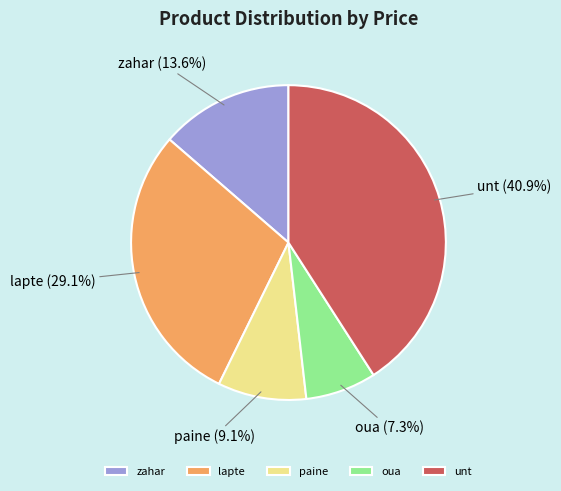

Does unt represent more than half of the total?

No